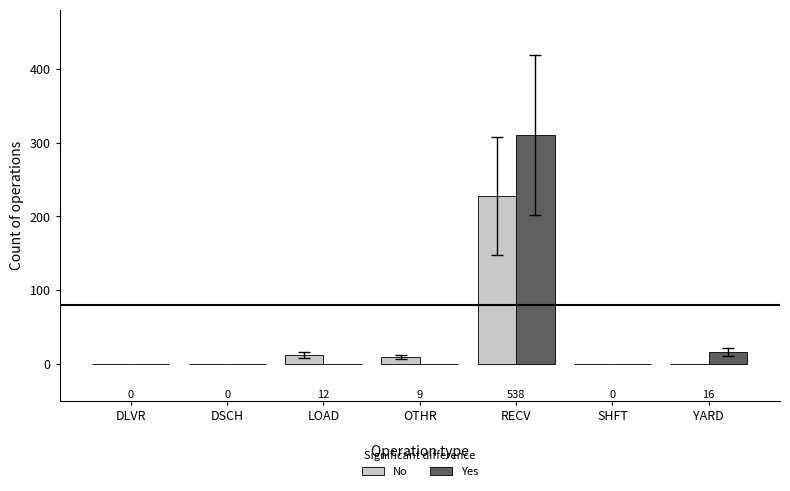

Is the value of Yes at LOAD greater than the value of No at RECV?

No